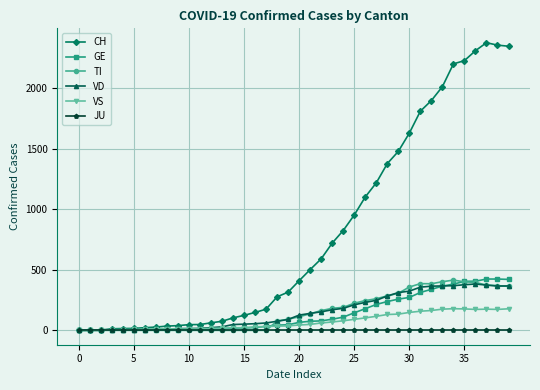

What is the maximum value for TI?

415